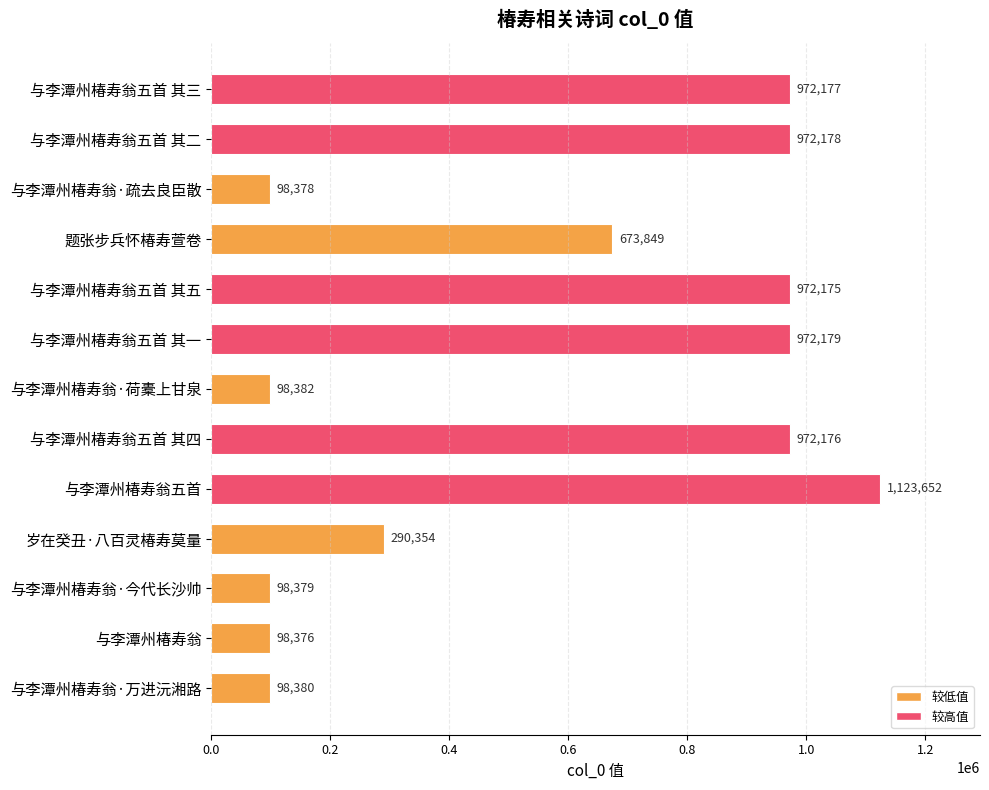

Which label corresponds to the largest value in the chart?

与李潭州椿寿翁五首